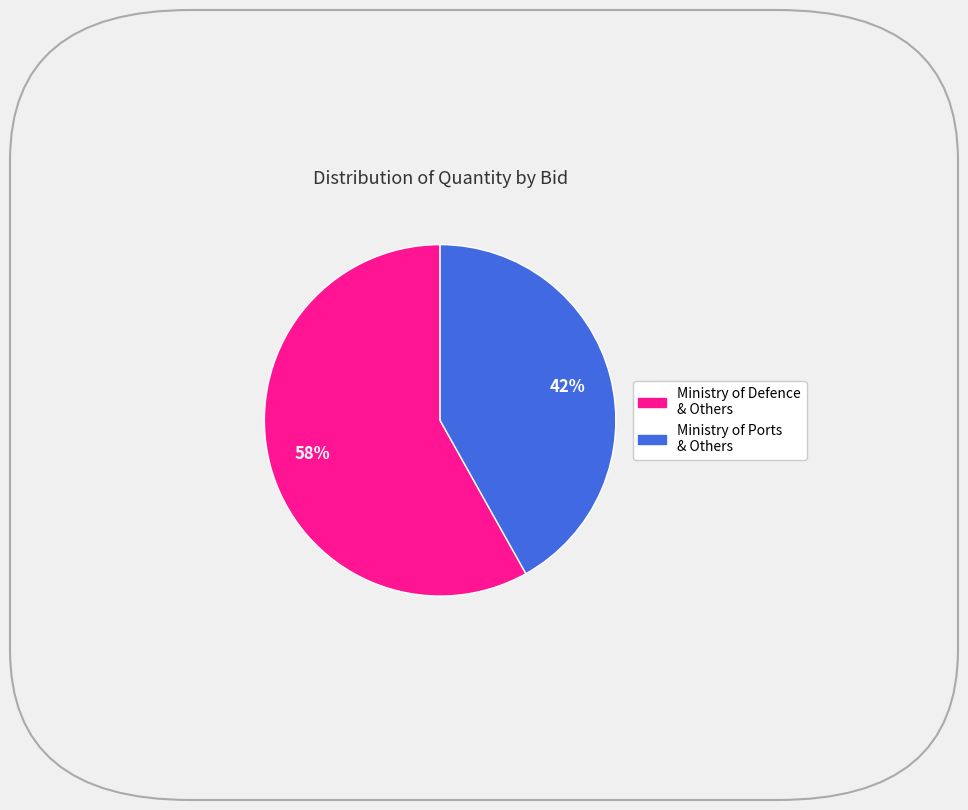

Is there any slice that represents more than half of the pie?

Yes